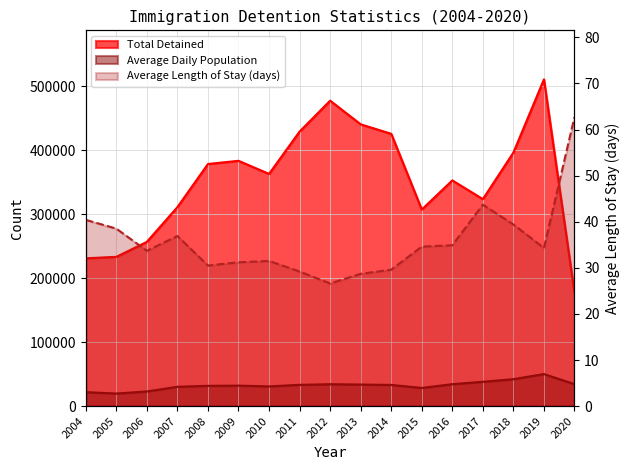

What is the sum of all values?

606.4